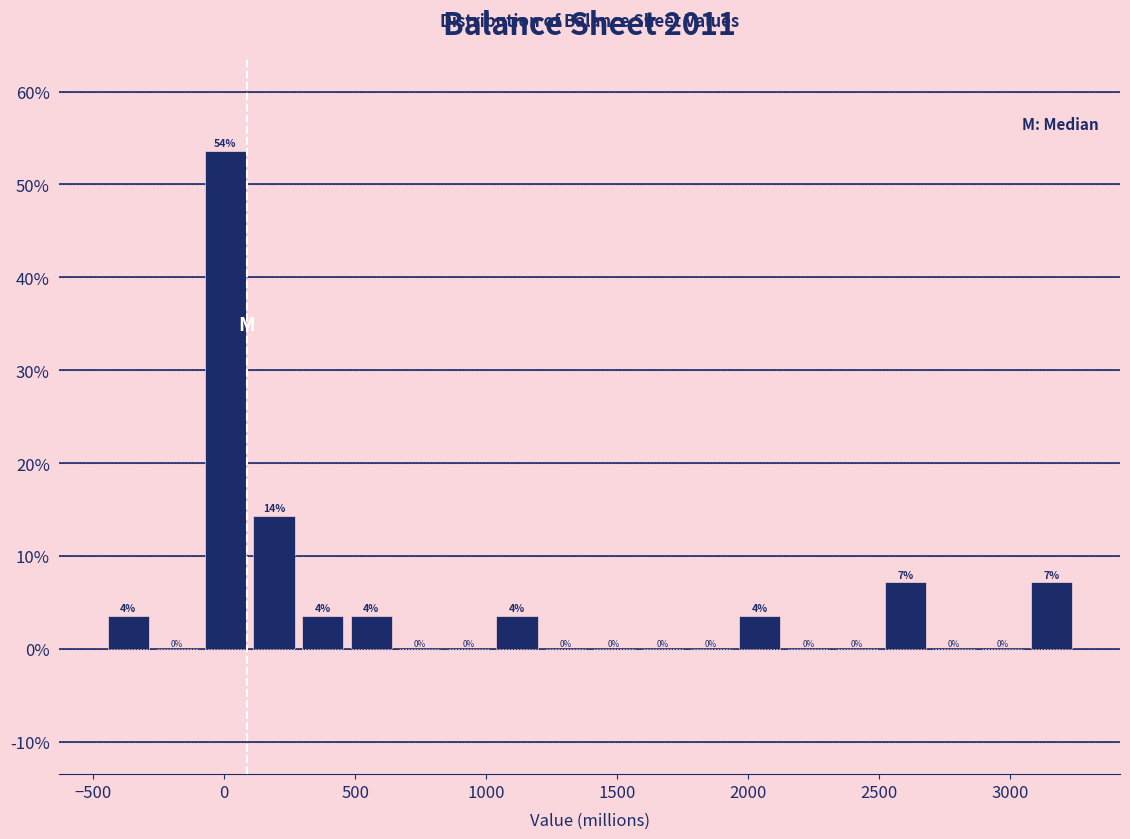

Around what value on the x-axis is the tallest bar? Give the approximate position of its centre, as read against the axis.

0